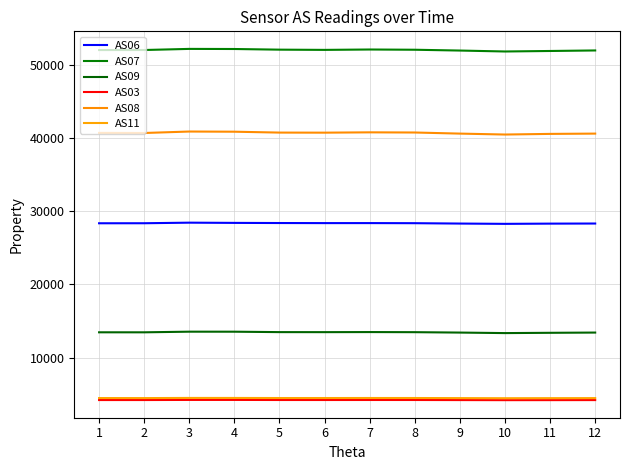

Is it true that AS07 equals 10442 at 6?

False